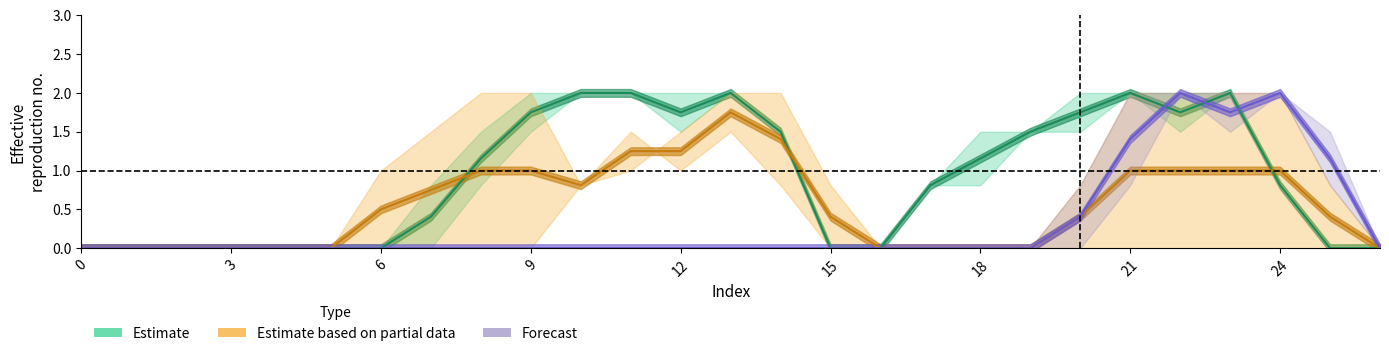

Read the Estimate based on partial data value at 21.

1.0